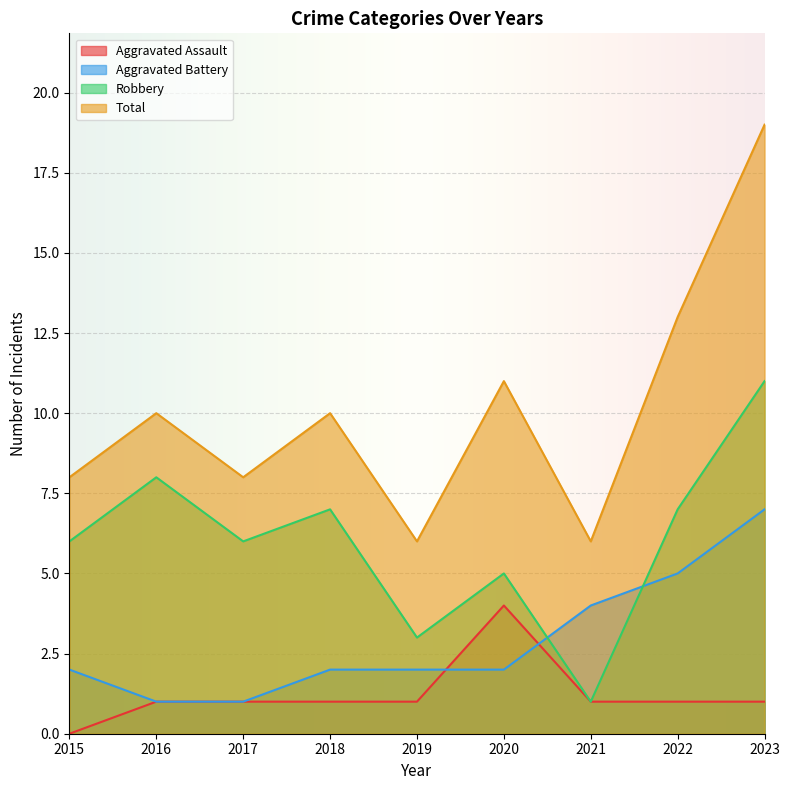

Which has a higher value, 2016 or 2017?

2016